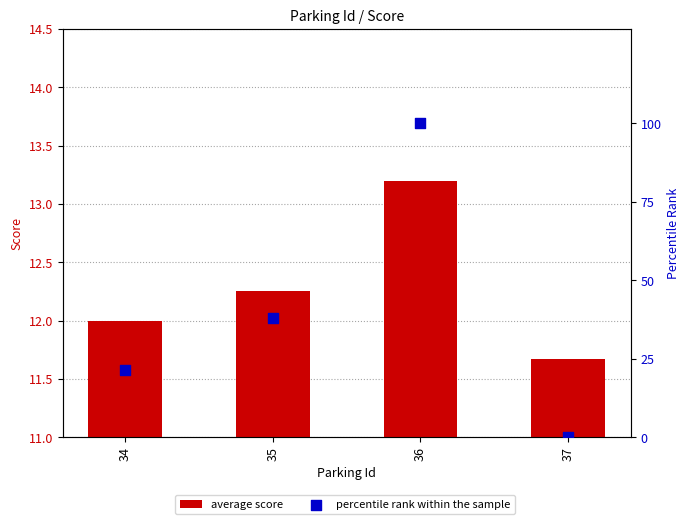

At which category is the sum across all series the highest?

36